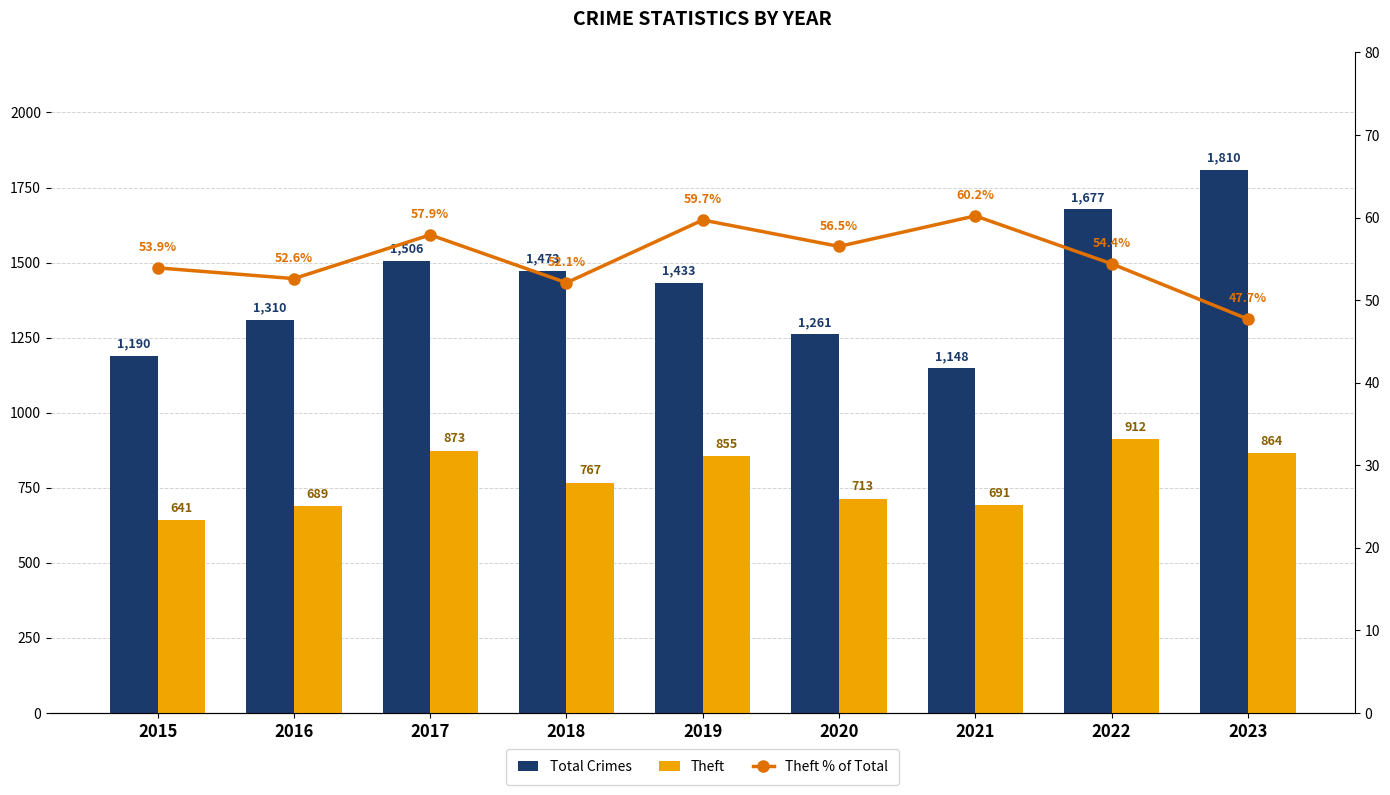

List the labels in order of Theft value, smallest first.

2015, 2016, 2021, 2020, 2018, 2019, 2023, 2017, 2022